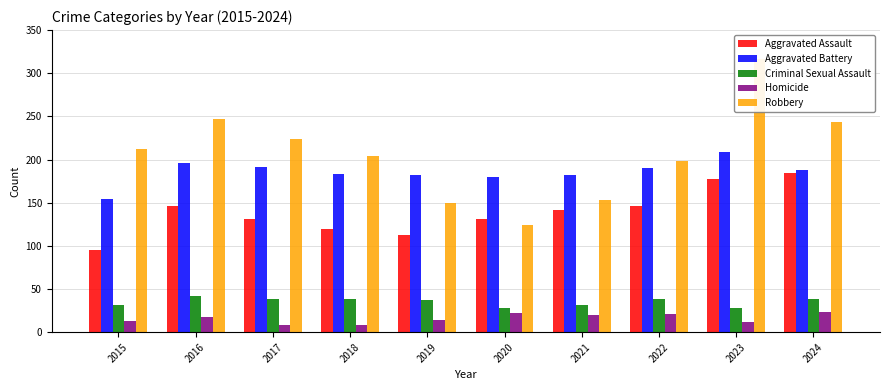

How many data points in Criminal Sexual Assault are less than 38?

5